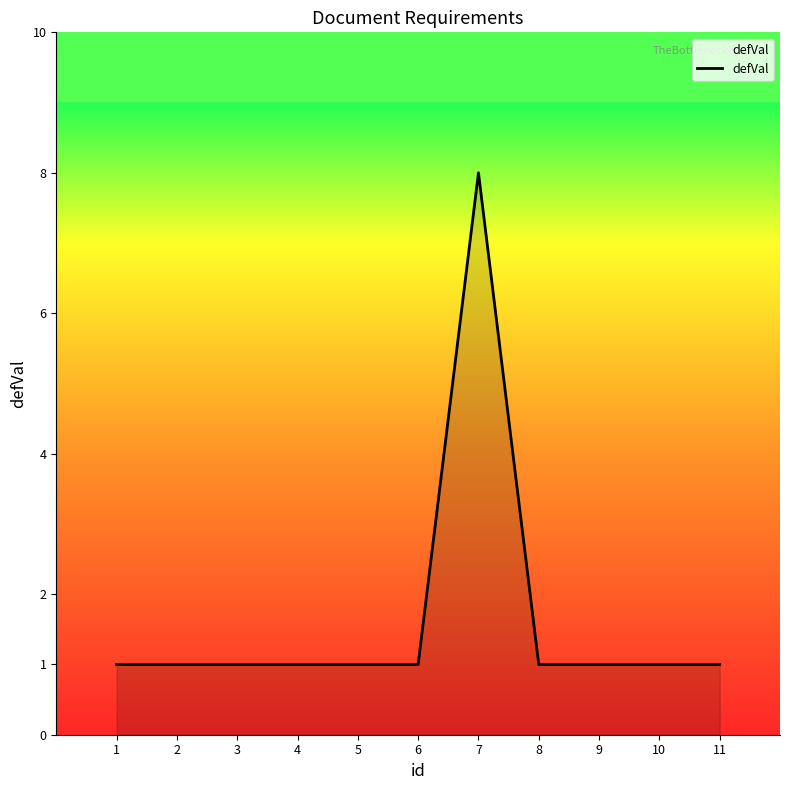

How many series are shown in this chart?

1